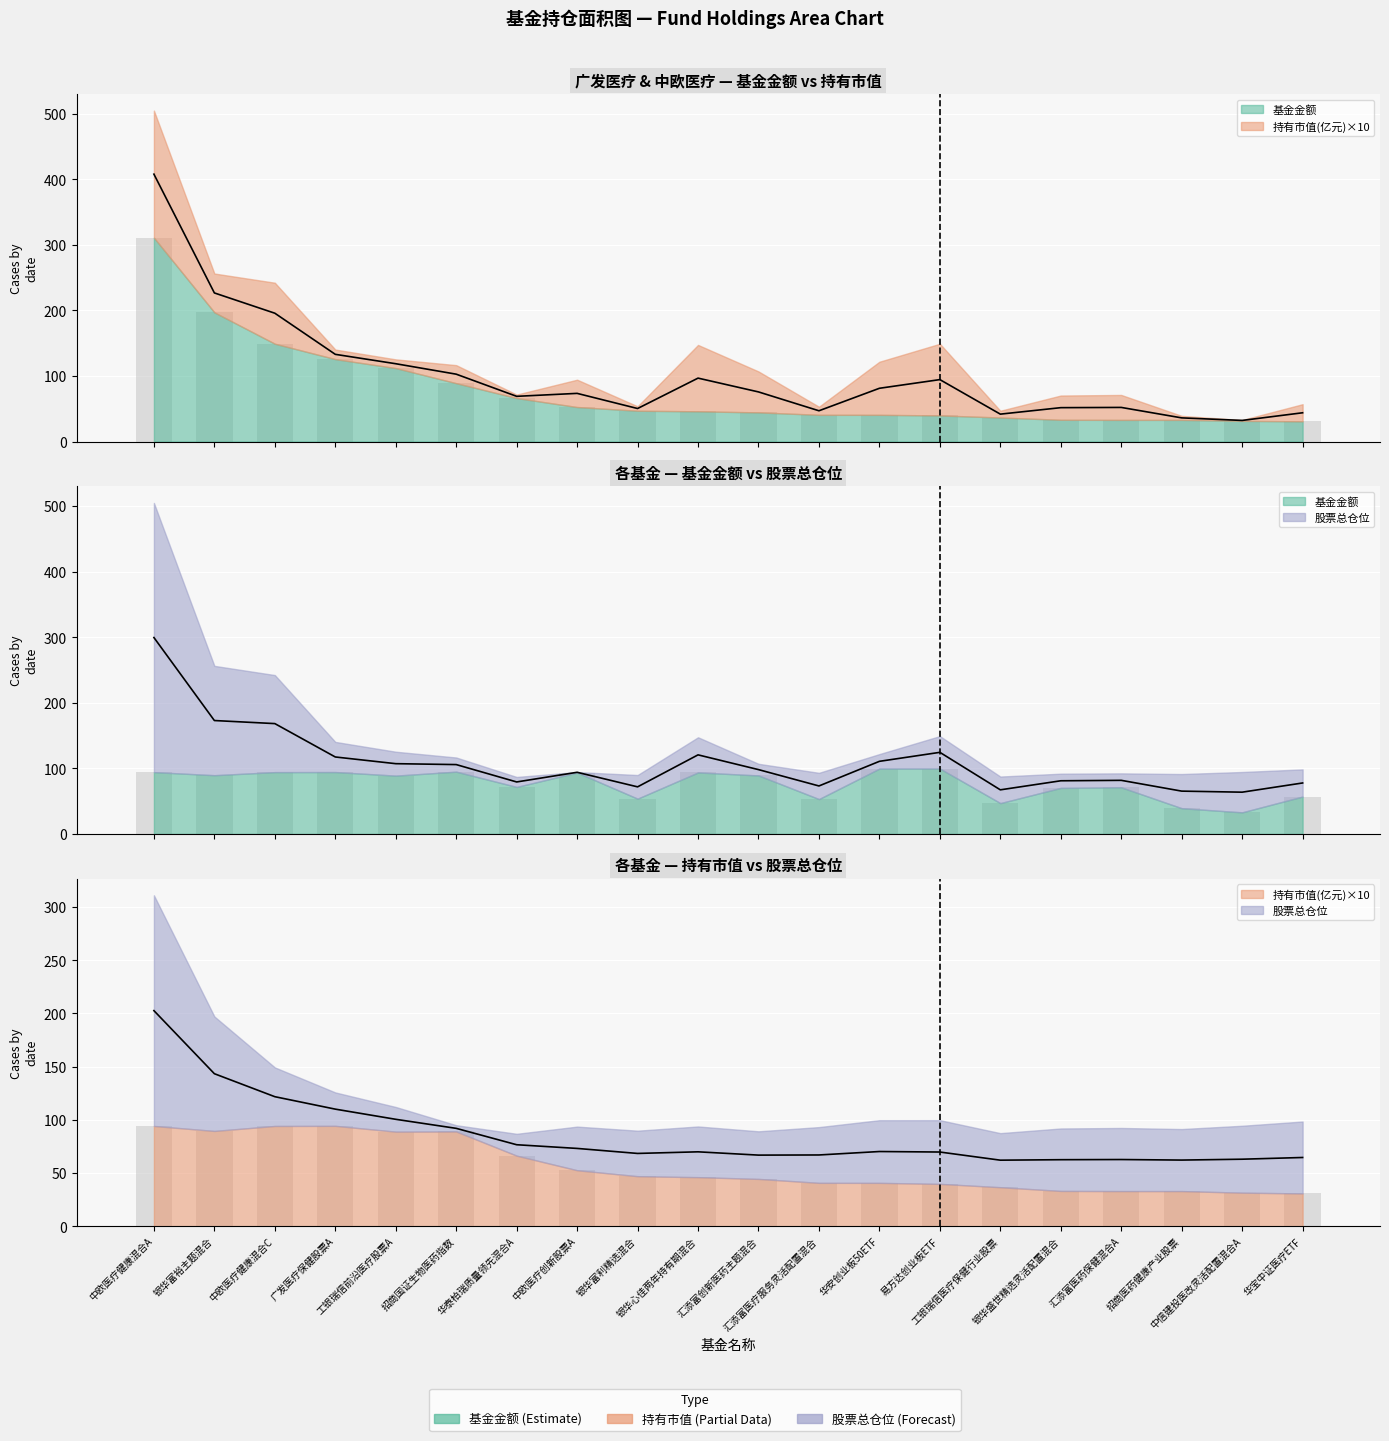

What is the label of the 19th bar from the right?

银华富裕主题混合